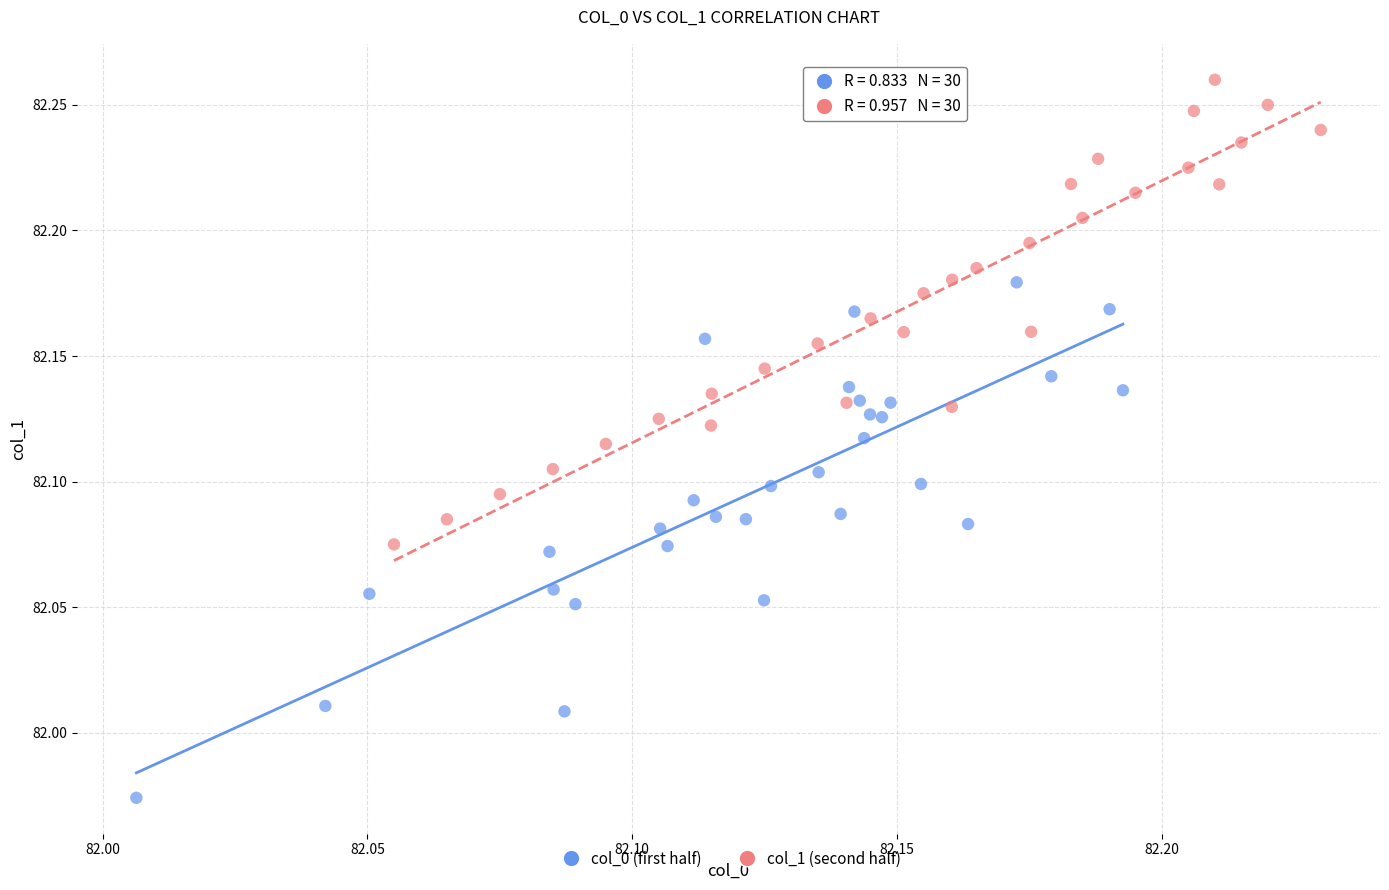

Which series has the largest Y range (max minus min)?

col_0 (first half)